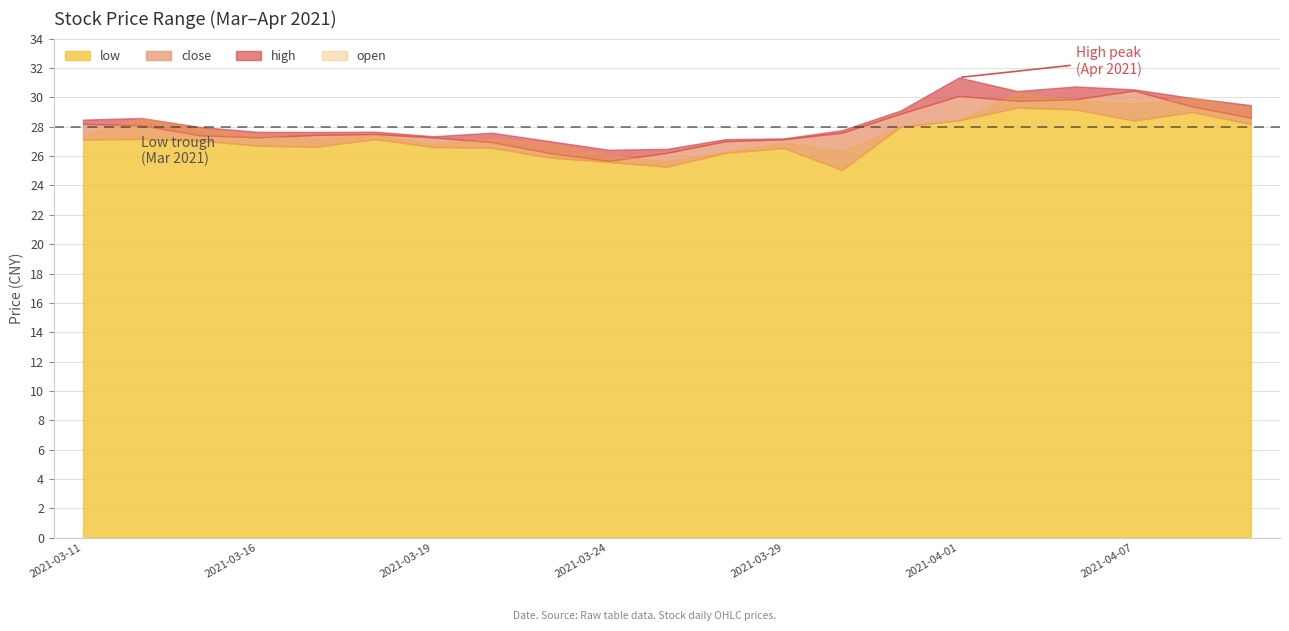

At which category is the sum across all series the highest?

2021-04-02